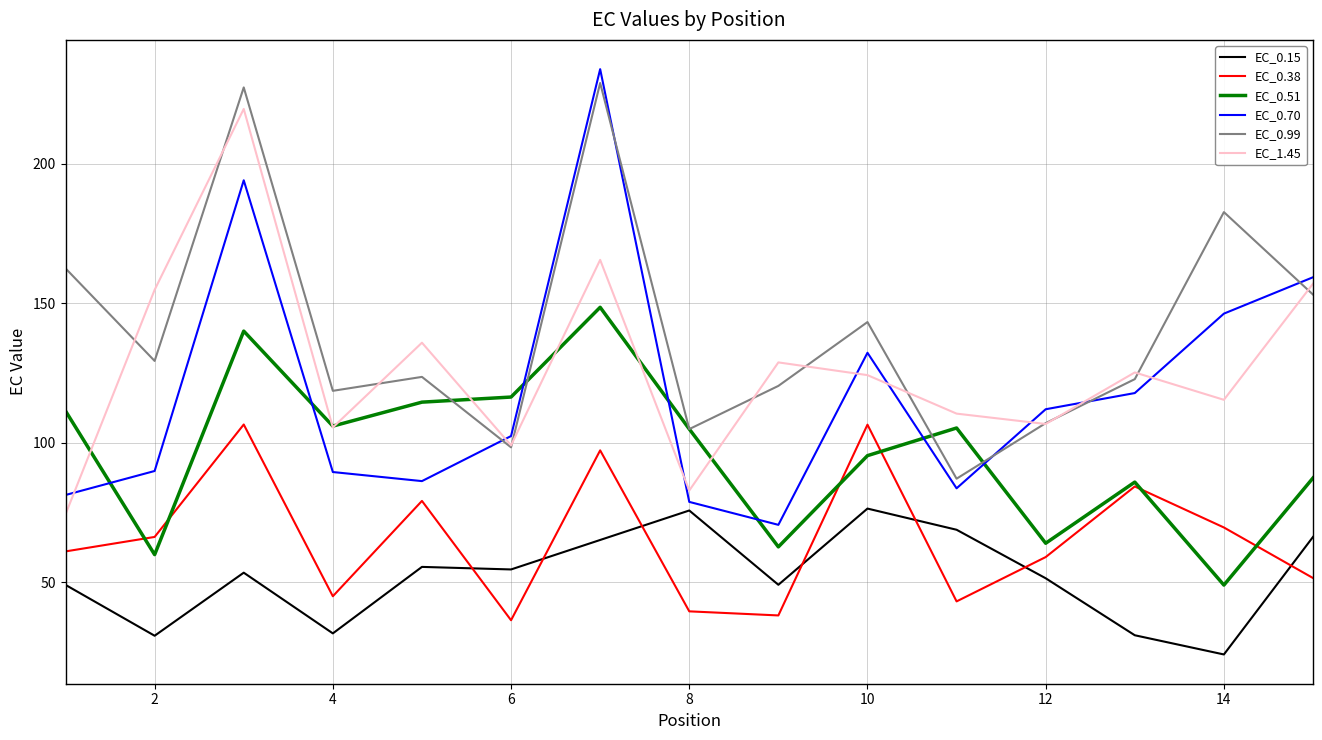

True or false: EC_0.99 and EC_0.38 cross at least once.

False